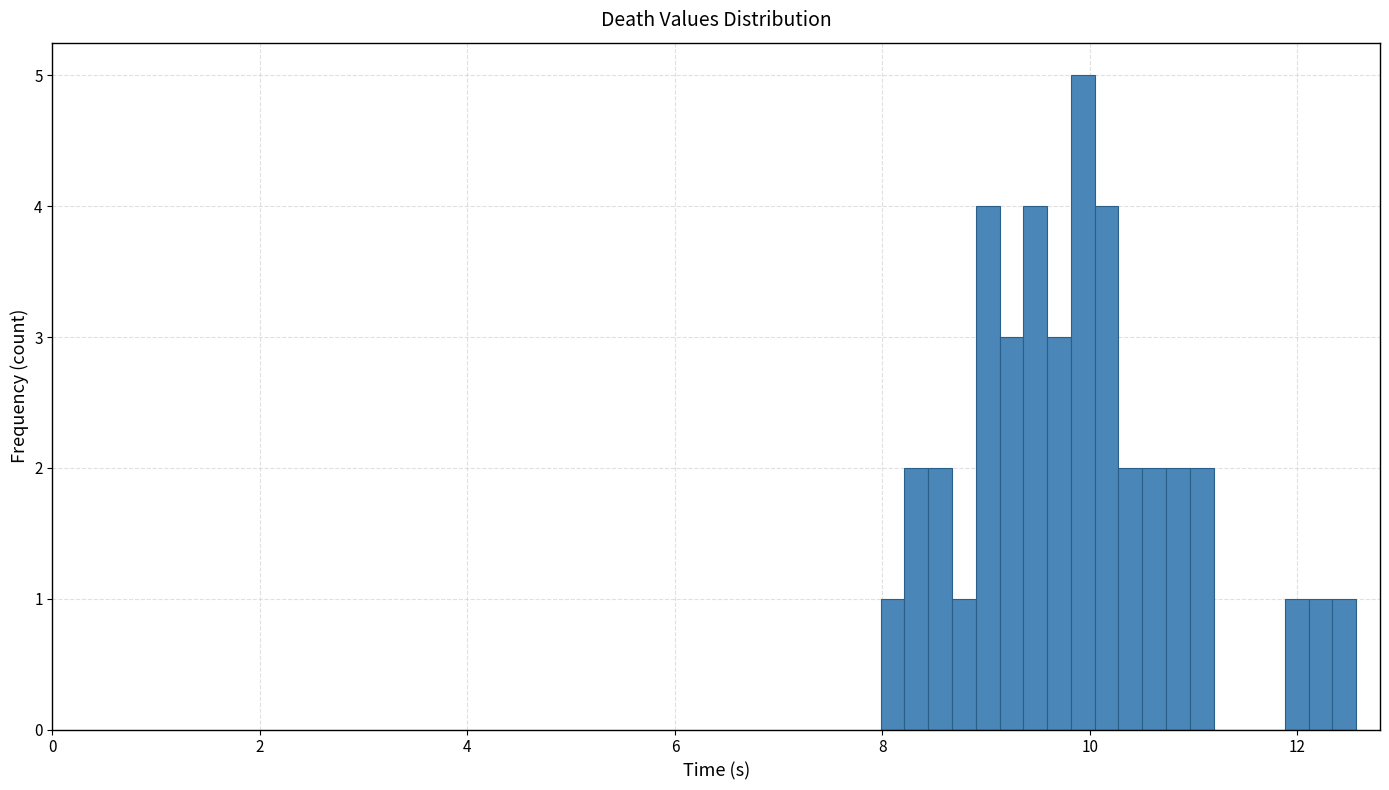

Read against the x-axis, roughly where is the centre of the tallest bar?

10.0